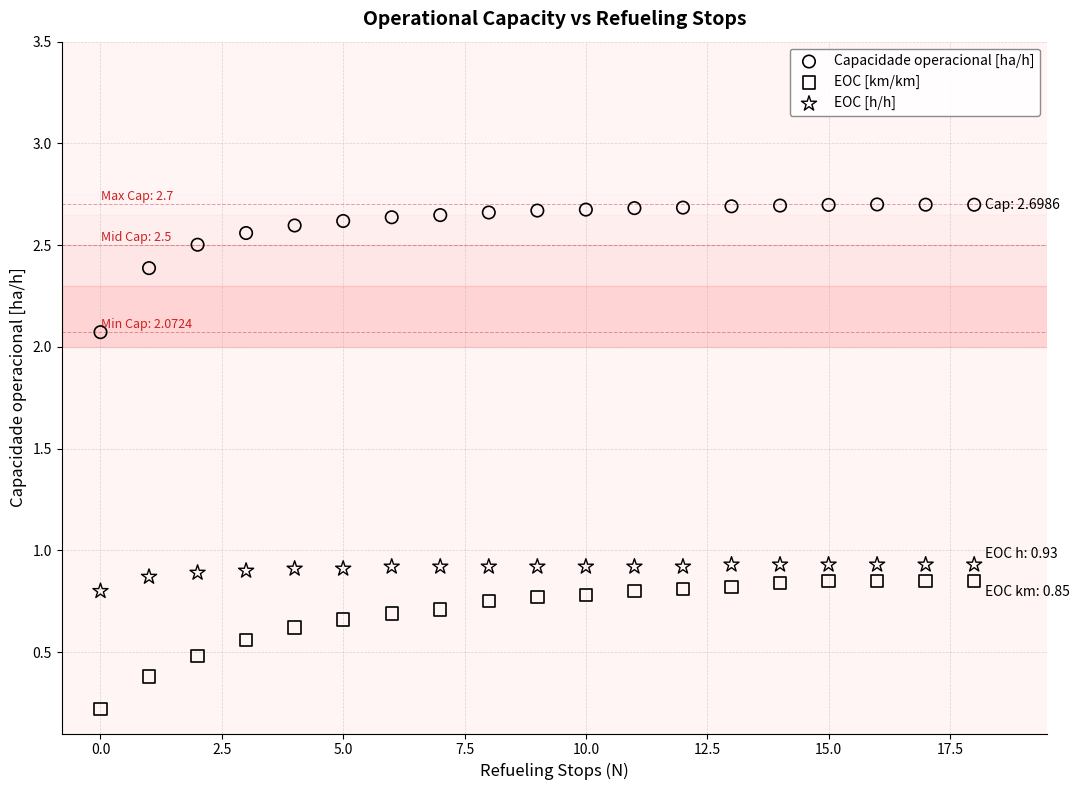

In the Capacidade operacional [ha/h] series, what Y value is closest to 2?

2.1